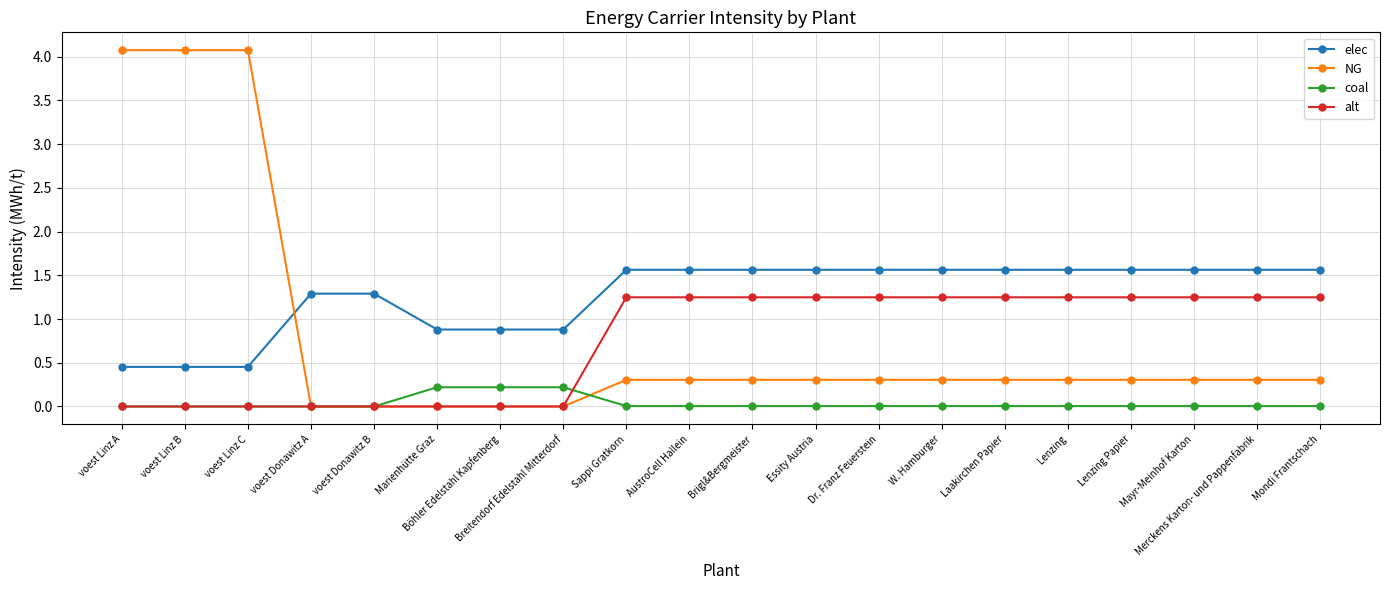

True or false: alt and elec intersect in this chart.

False